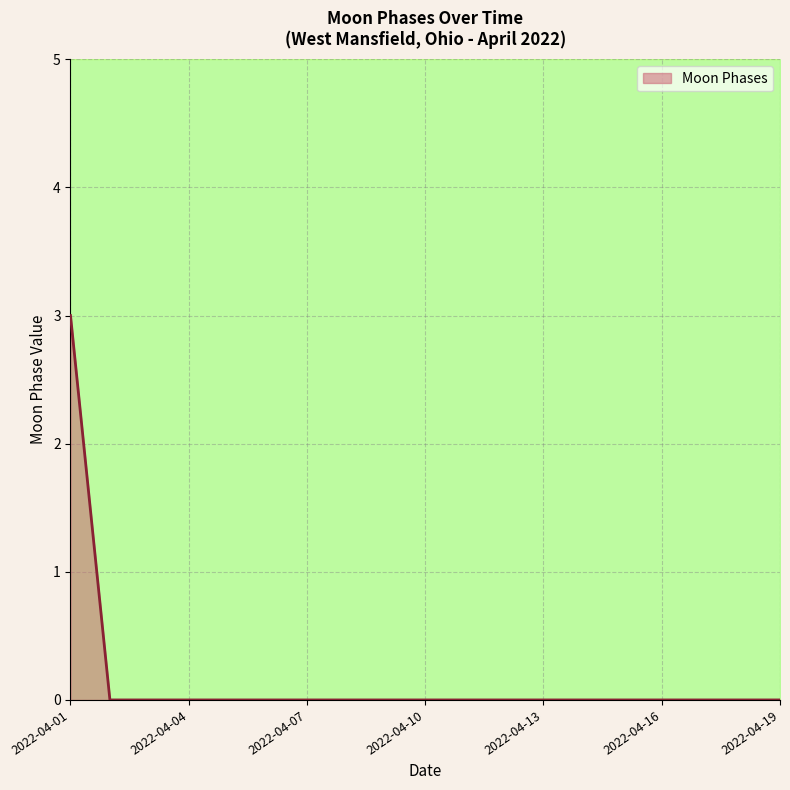

Which label corresponds to the largest value in the chart?

2022-04-01